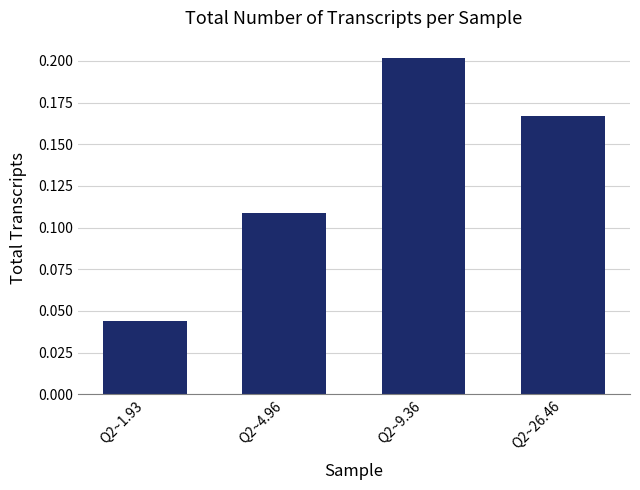

The value at Q2~1.93 is 0.1. True or false?

False